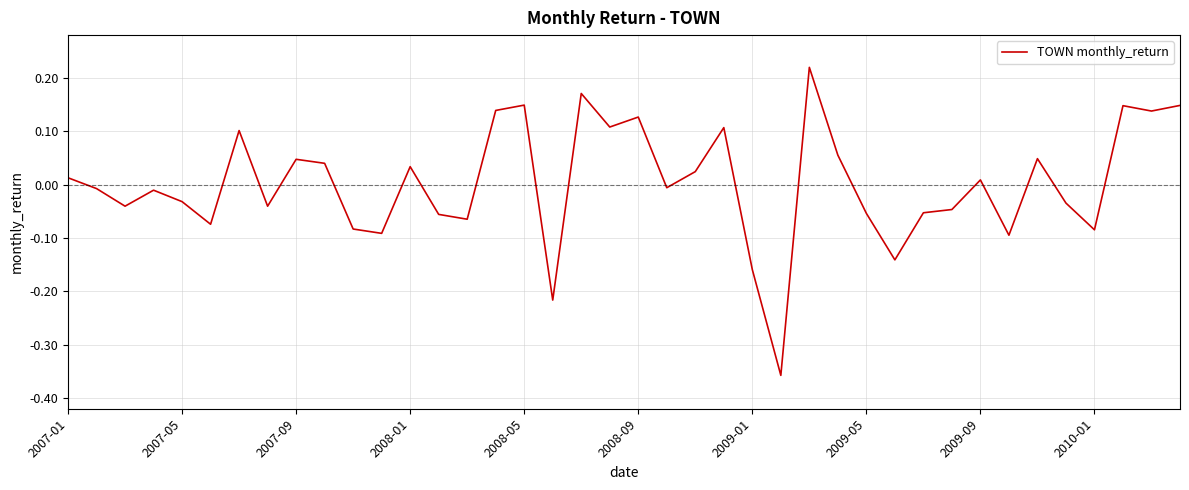

What is the difference between the maximum and minimum values?

0.6